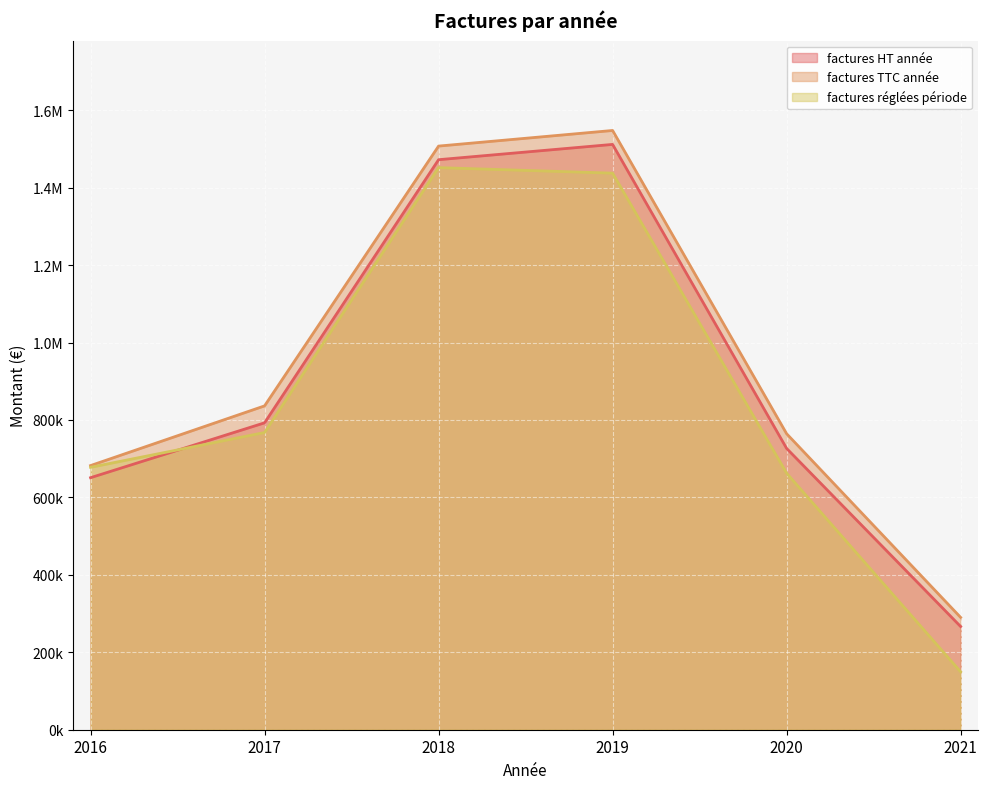

At which category does factures réglées période reach its first local peak?

2018